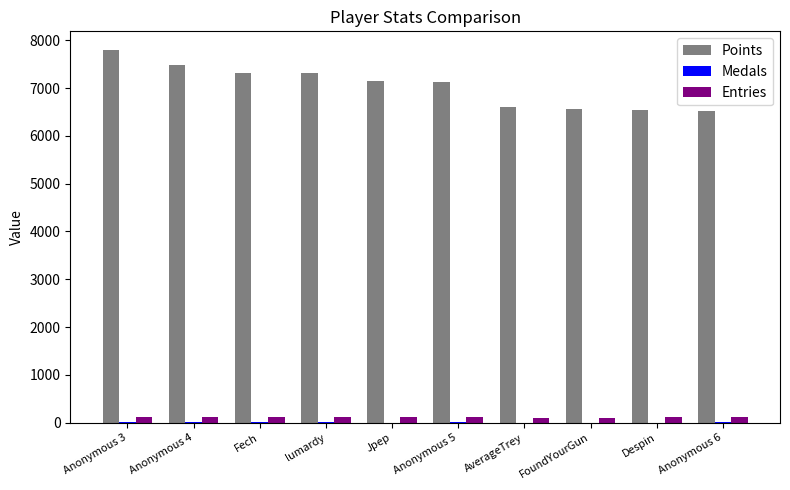

At which category is the sum across all series the highest?

Anonymous 3